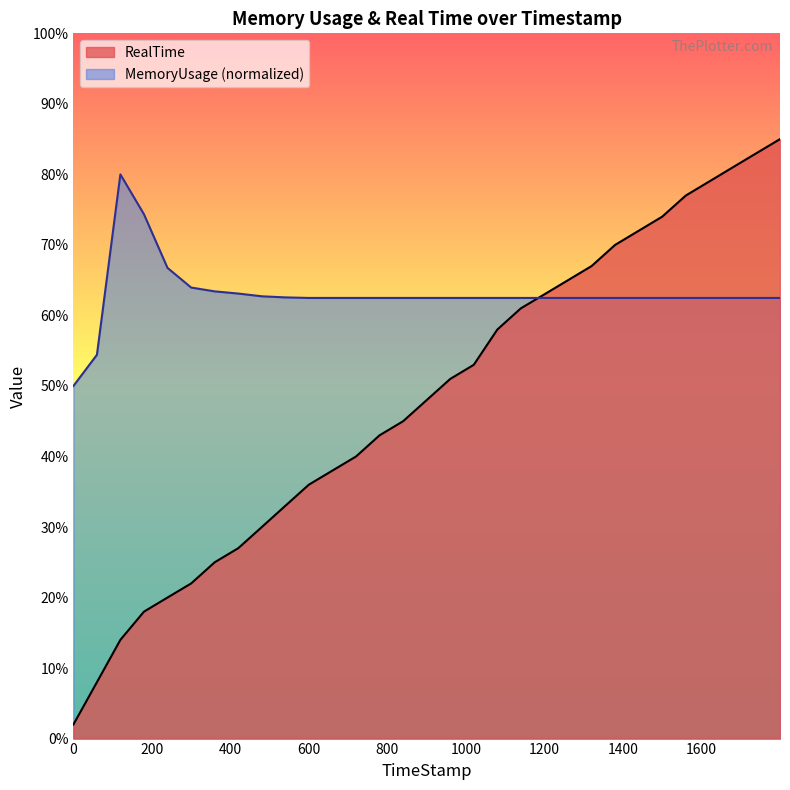

Count the number of categories in the chart.

31